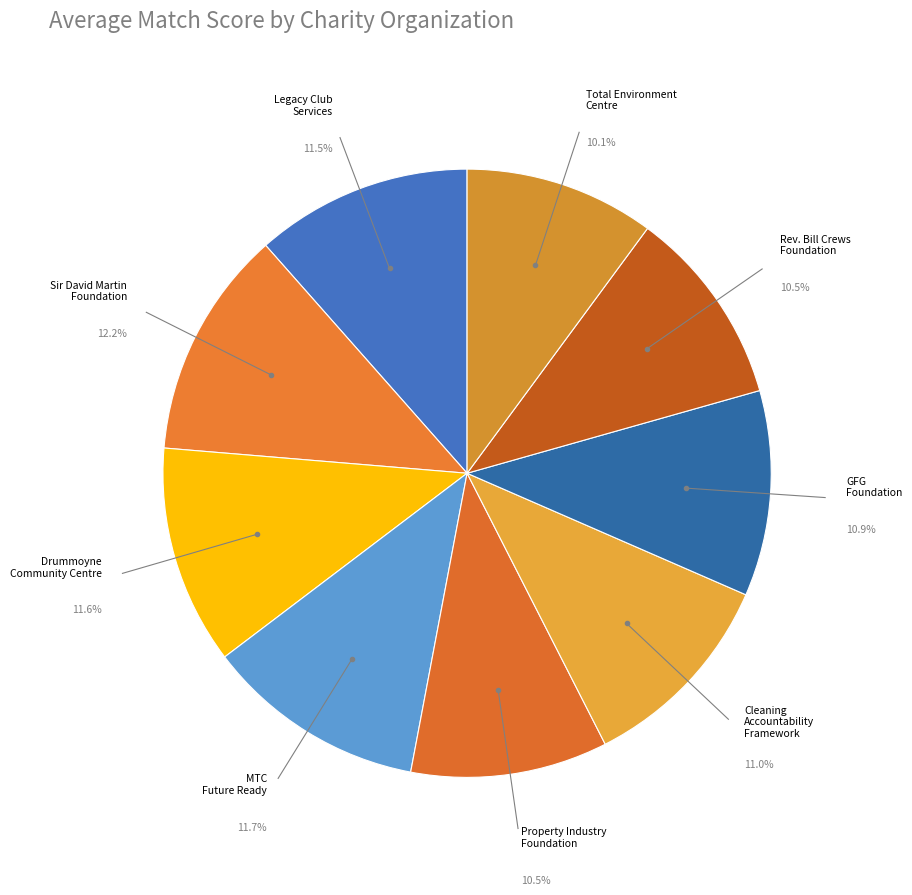

What percentage do Property Industry Foundation and MTC Future Ready together represent?

22.2%